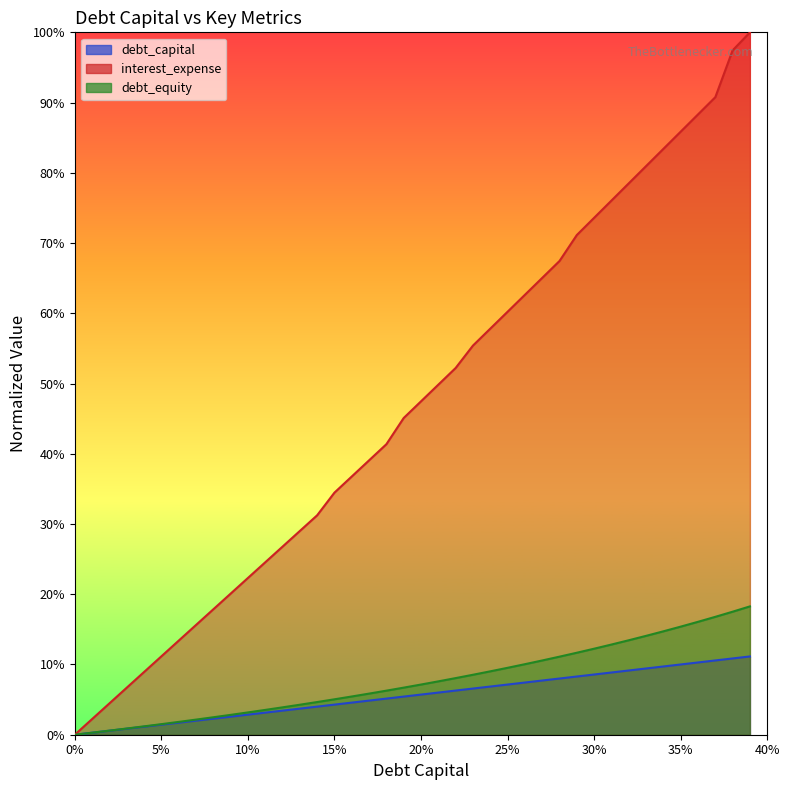

Which category has the highest value across all series?

0.39